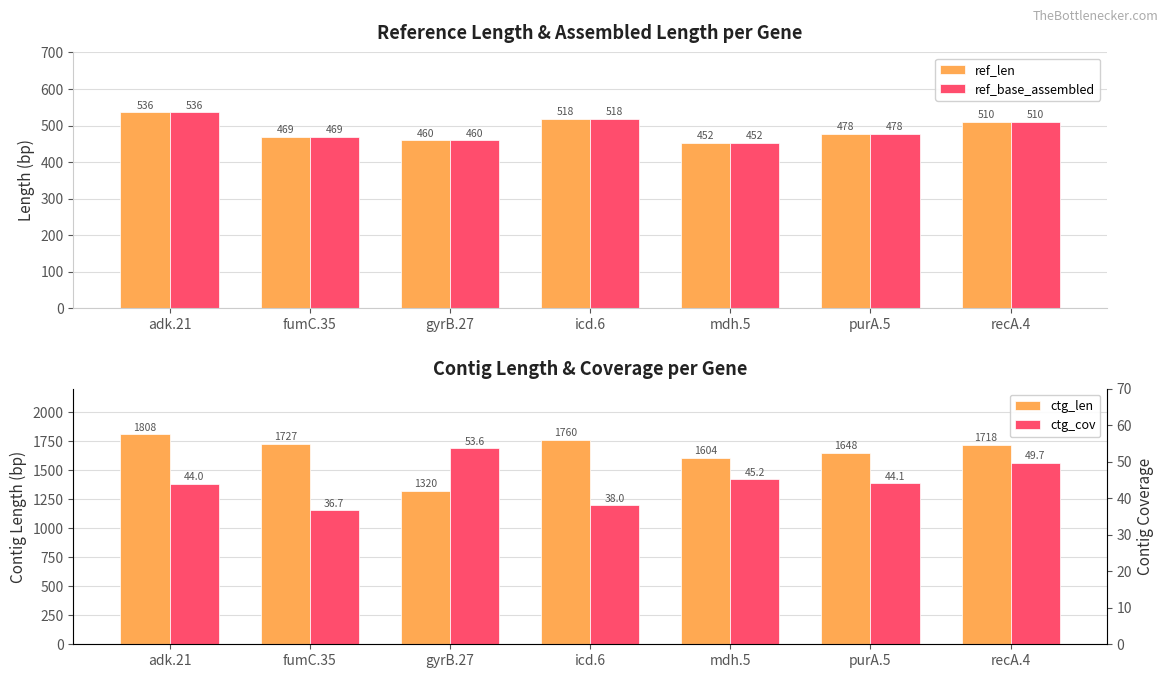

What is the spread (max minus min) of values at recA.4?

1668.3